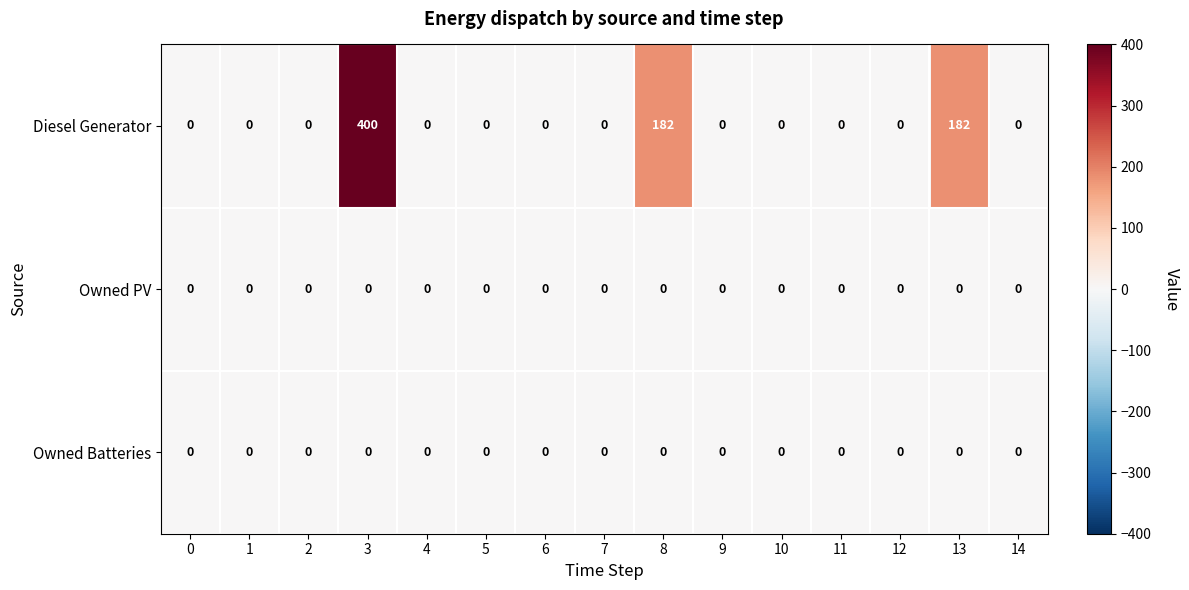

At which category is the sum across all series the highest?

3